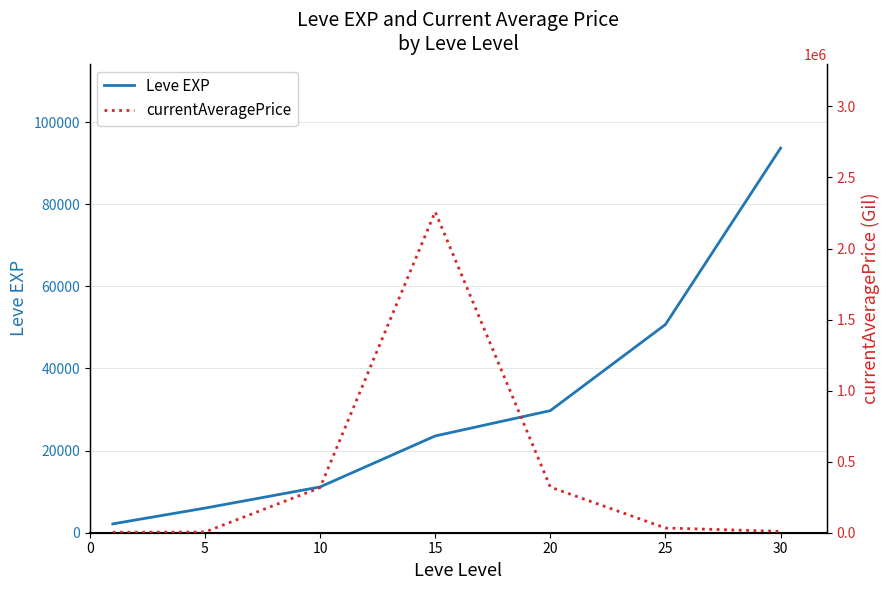

How many times do currentAveragePrice and Leve EXP cross each other?

3